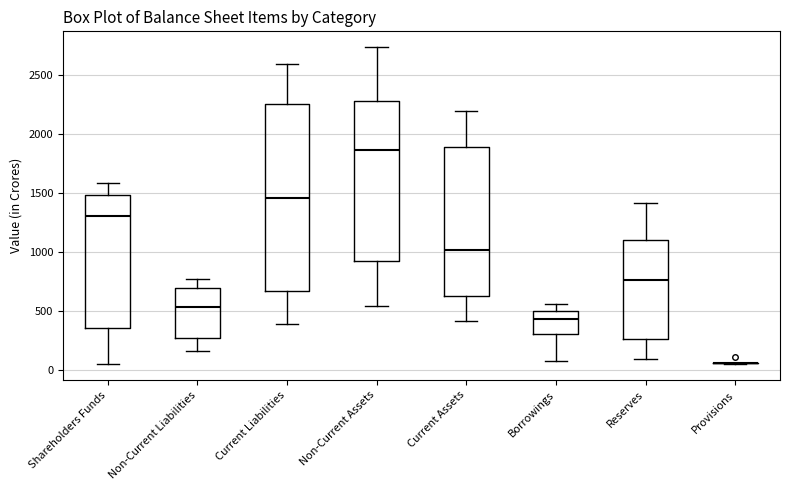

Reading left to right, read every box against the y-axis: the position of its median line, the range the box covers, and the ends of its whiskers. The values are not printed on the chart, so give them approximately, as read against the axis.

Shareholders Funds: median 1300, box 350 to 1500, whiskers 50 to 1600
Non-Current Liabilities: median 550, box 250 to 700, whiskers 150 to 750
Current Liabilities: median 1450, box 650 to 2250, whiskers 400 to 2600
Non-Current Assets: median 1850, box 900 to 2300, whiskers 550 to 2750
Current Assets: median 1000, box 600 to 1900, whiskers 400 to 2200
Borrowings: median 450, box 300 to 500, whiskers 50 to 550
Reserves: median 750, box 250 to 1100, whiskers 100 to 1400
Provisions: box collapsed to a line at 50, whiskers 50 to 50